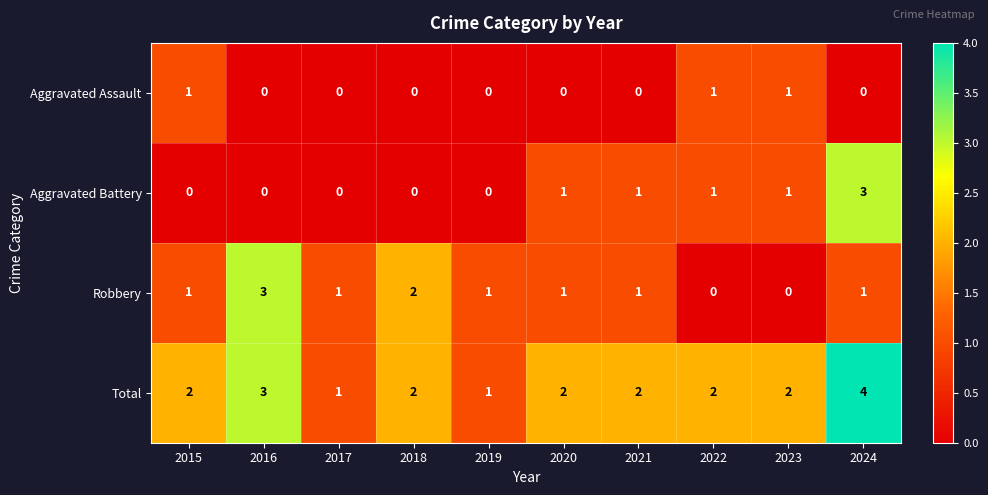

The value of Robbery at 2017 is 2. True or false?

False